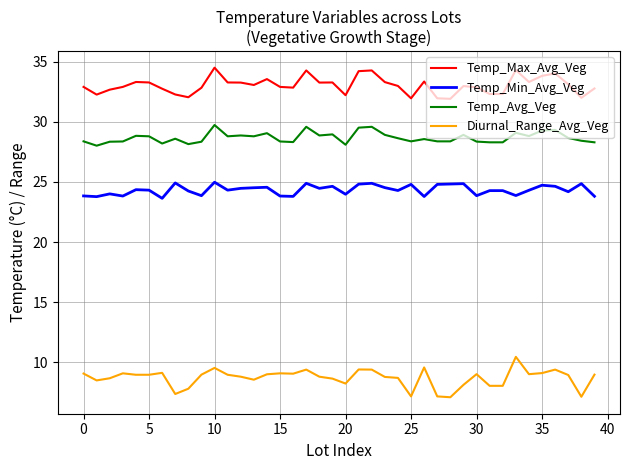

What is the difference between the maximum and minimum values in the Diurnal_Range_Avg_Veg series?

3.4